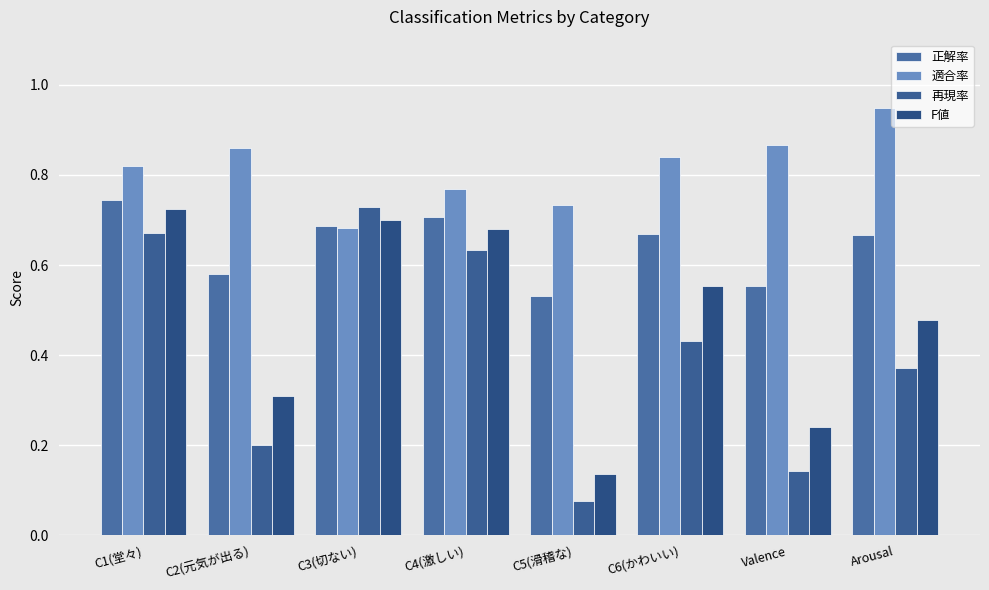

Is the value of 正解率 at C6(かわいい) greater than the value of 再現率 at Valence?

Yes